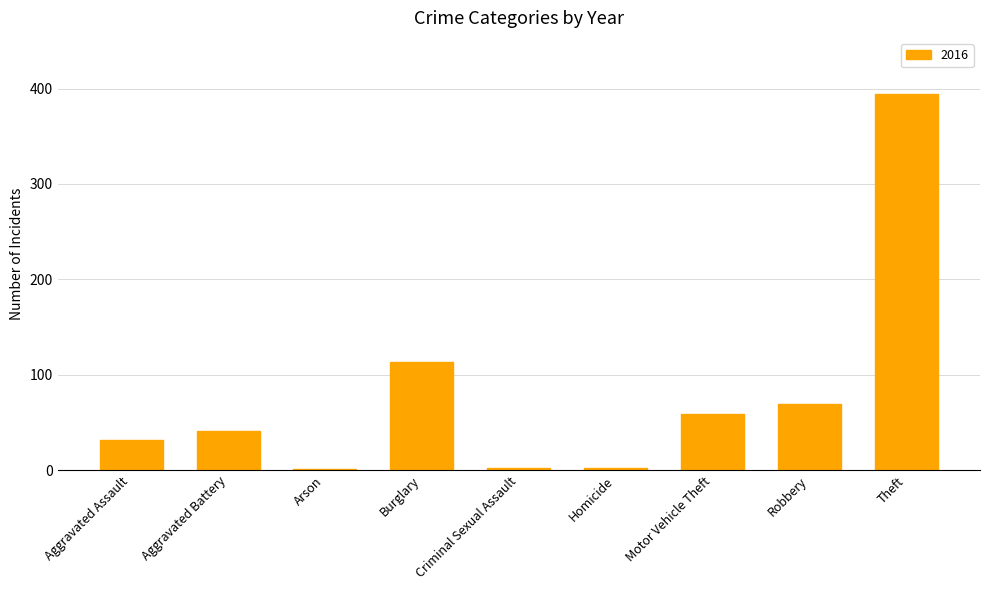

Does the chart contain stacked bars?

No